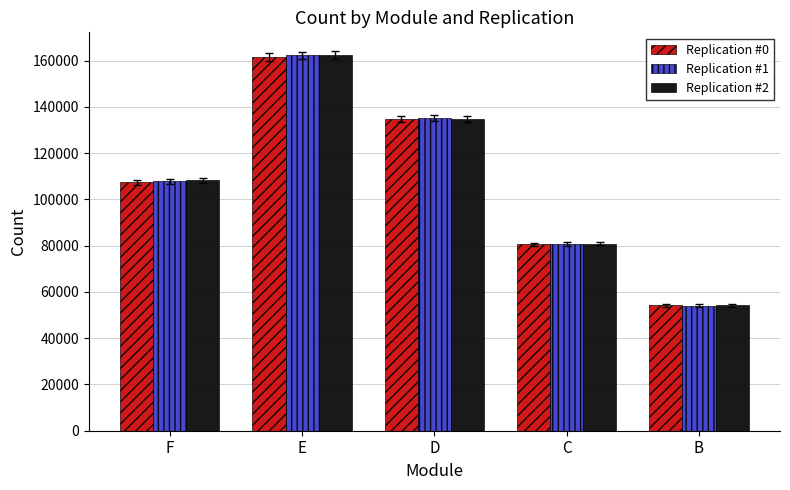

Which series has the widest spread of values?

Replication #1